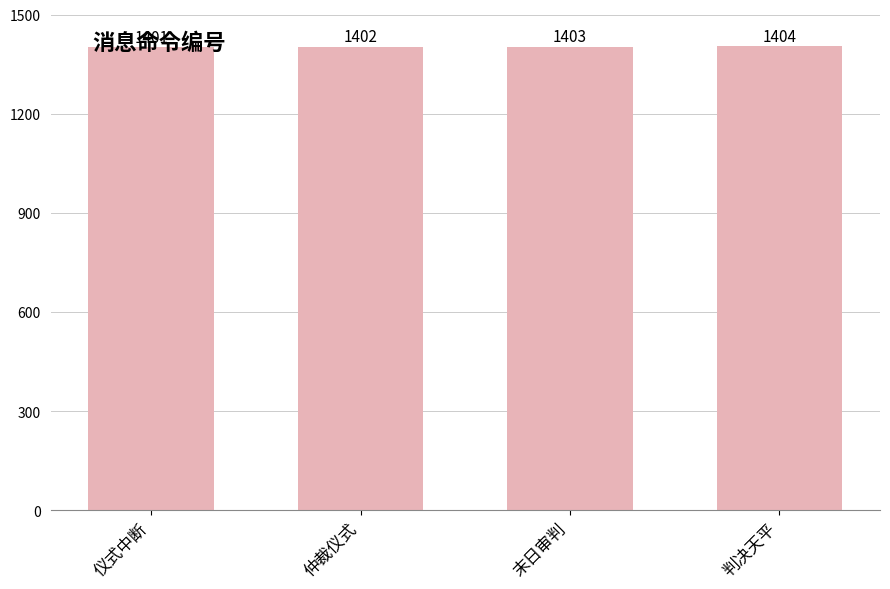

Reading left to right, list all the values displayed in this chart.

仪式中断=1401	仲裁仪式=1402	末日审判=1403	判决天平=1404